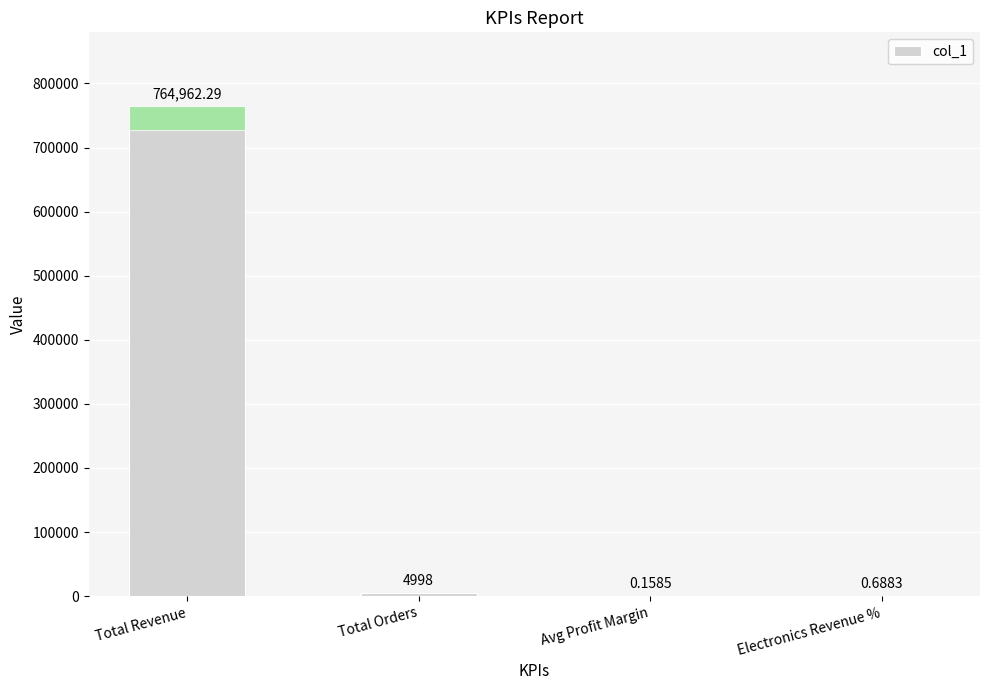

What is the sum of all values?

769961.1